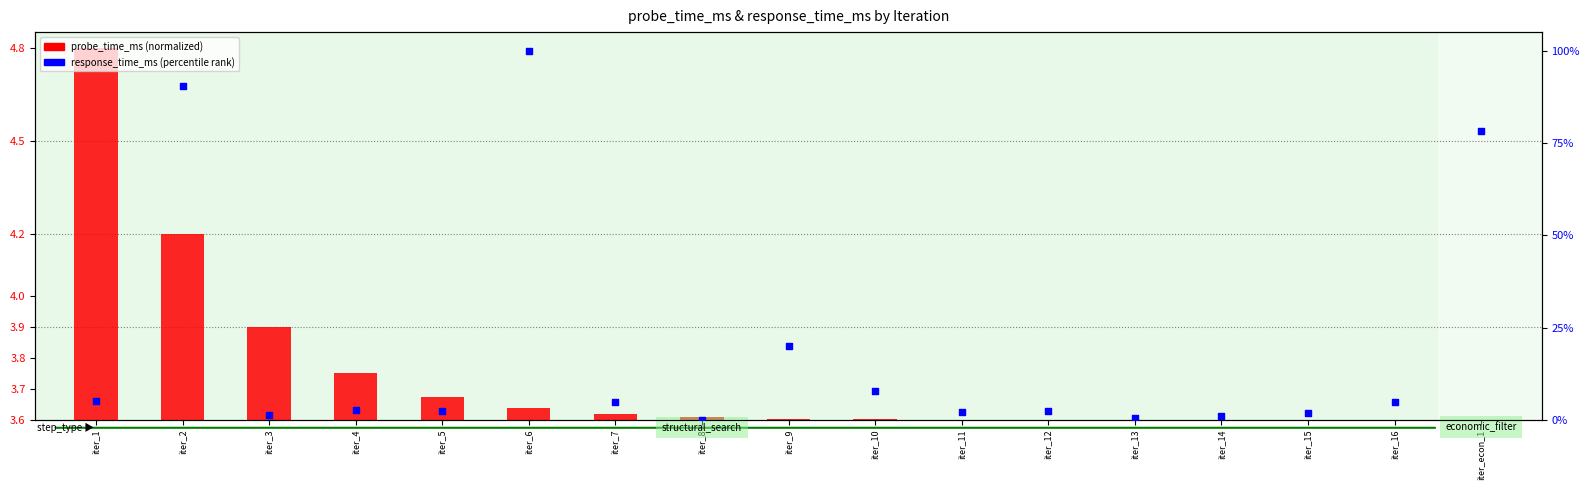

Which series has the largest total across all categories?

response_time_ms (% rank)